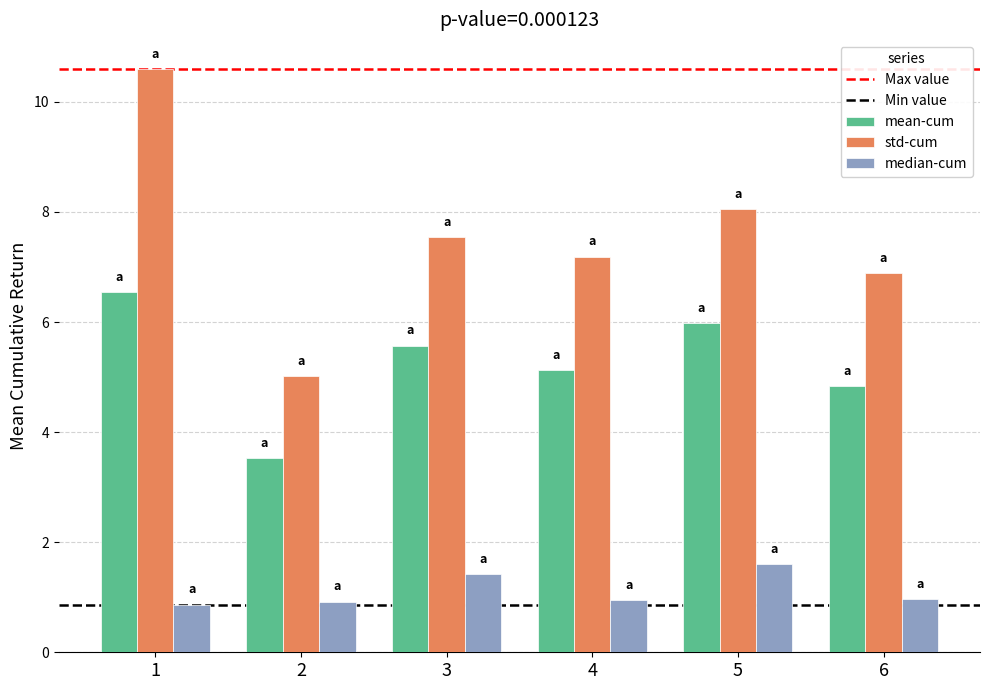

What is the difference between the maximum and minimum values in the mean-cum series?

3.0